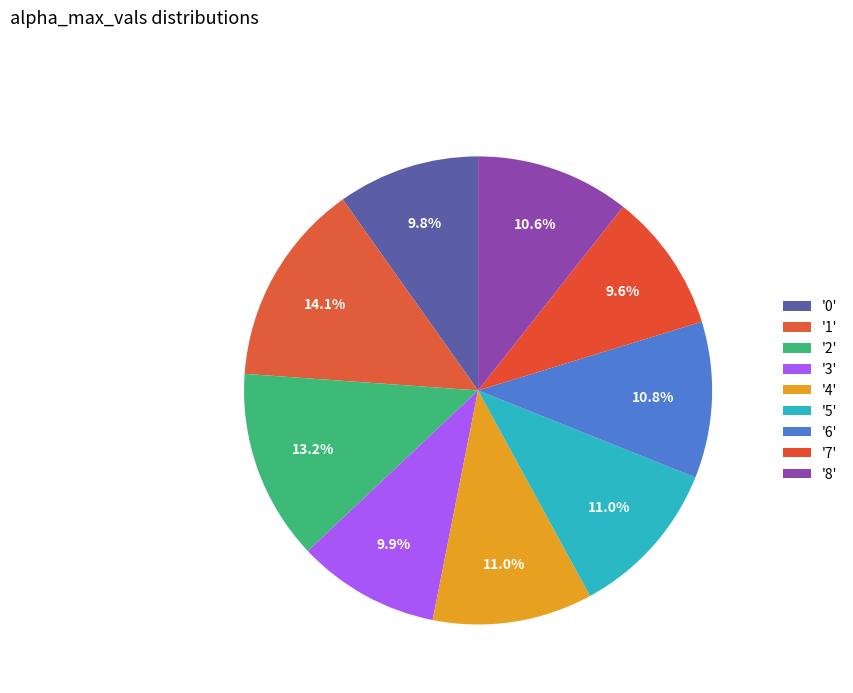

Which category has the smallest portion of the pie?

7